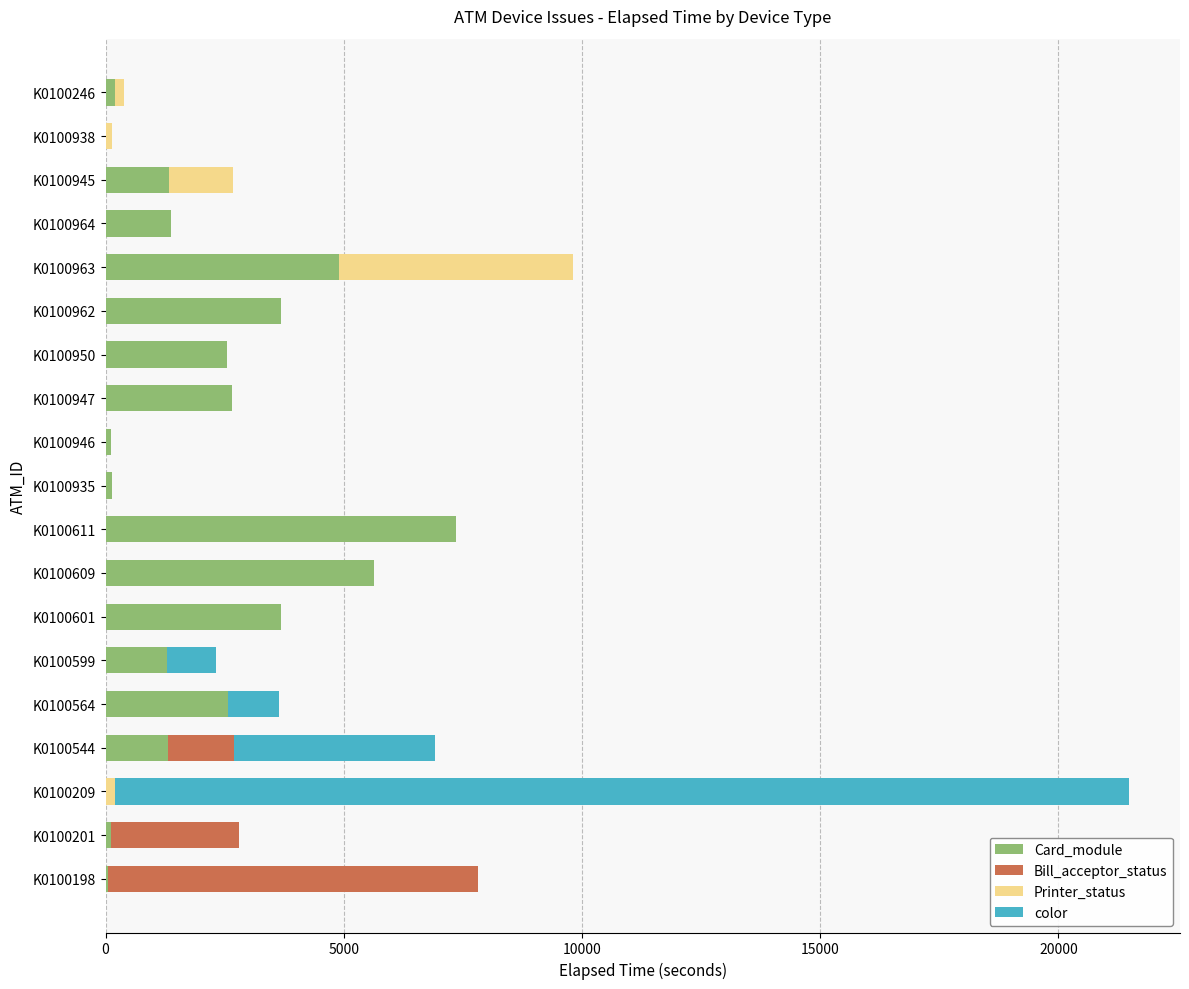

What is the highest value of the Card_module series?

7349